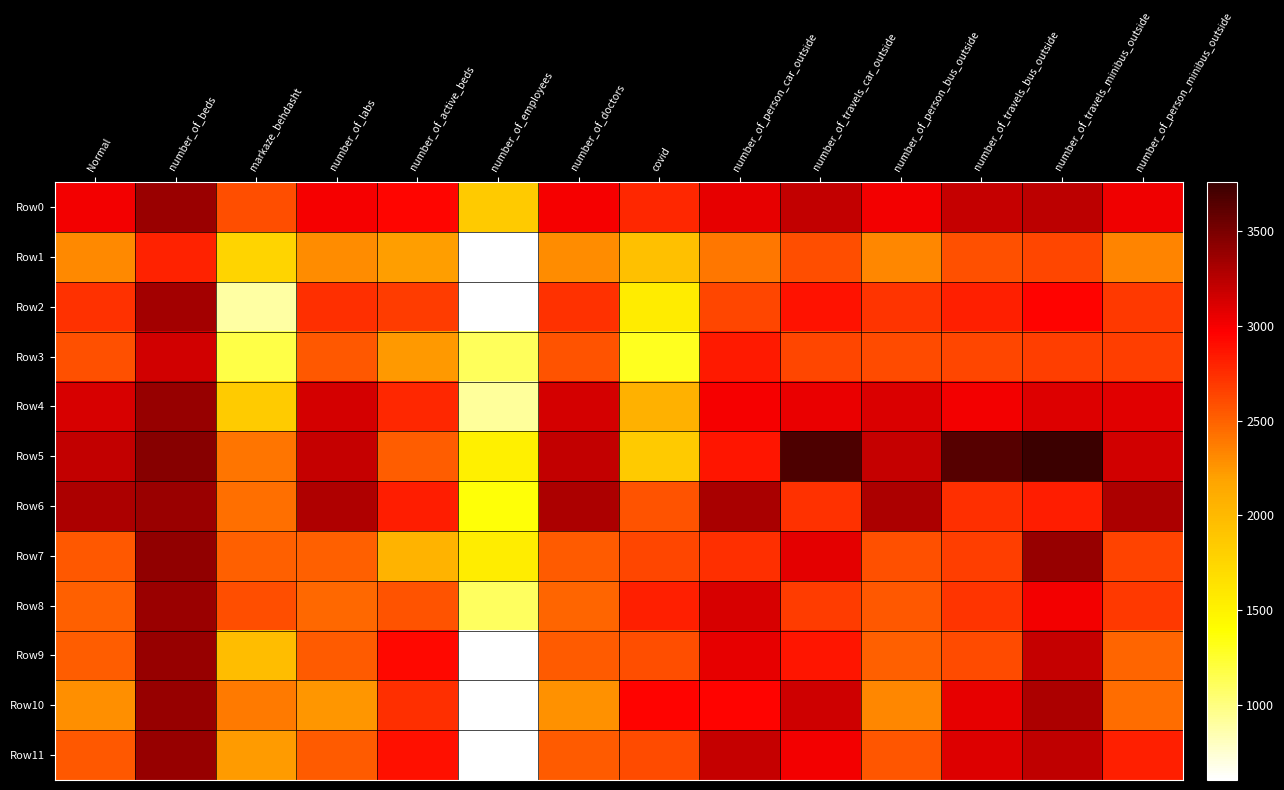

Between number_of_labs and number_of_person_car_outside, which series saw the biggest shift?

Row10